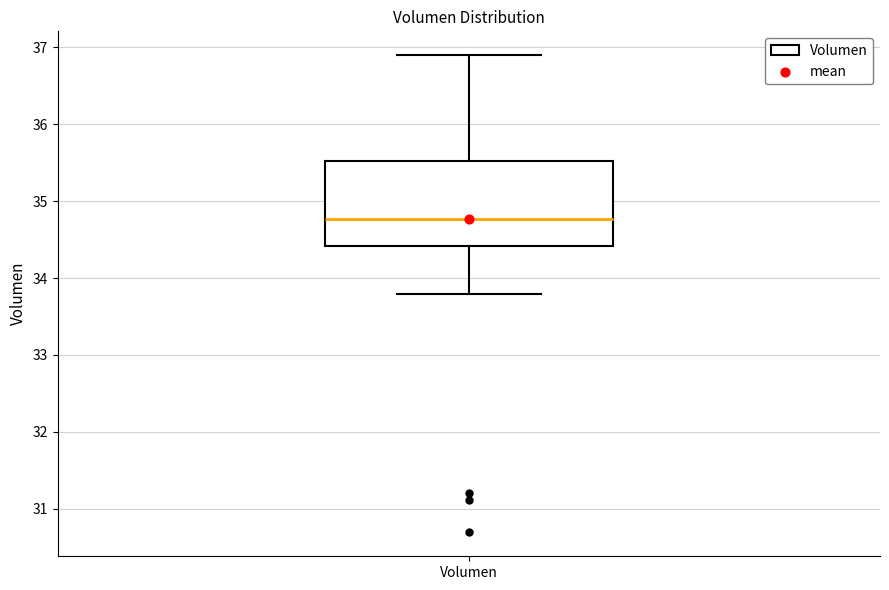

Read this box plot against the y-axis: the position of the median line, the range covered by the box, and the ends of both whiskers. The values are not printed on the chart, so give them approximately, as read against the axis.

median 34.8, box 34.4 to 35.5, whiskers 33.8 to 36.9